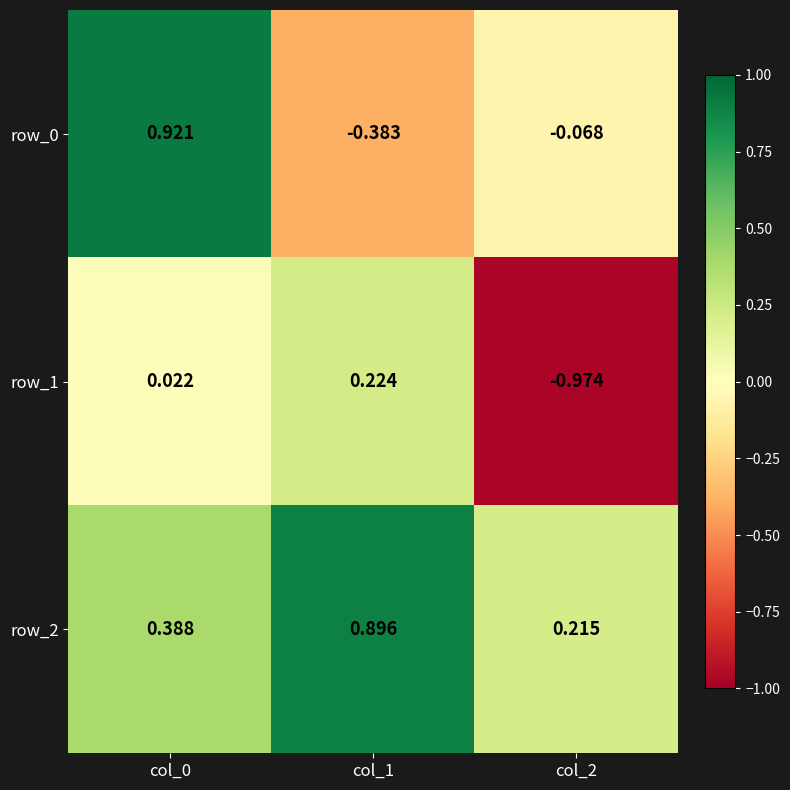

What is the total value across all series at col_0?

1.3